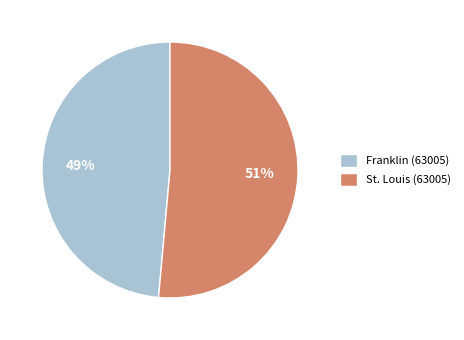

To the nearest percent, what is the average slice percentage?

50%